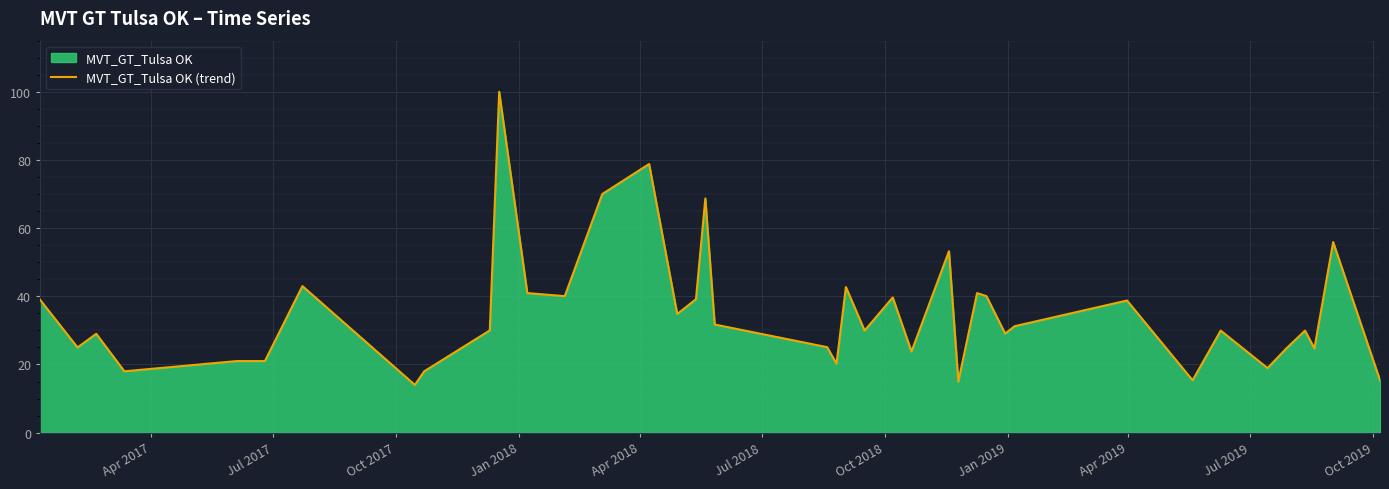

What is the greatest value displayed?

100.0